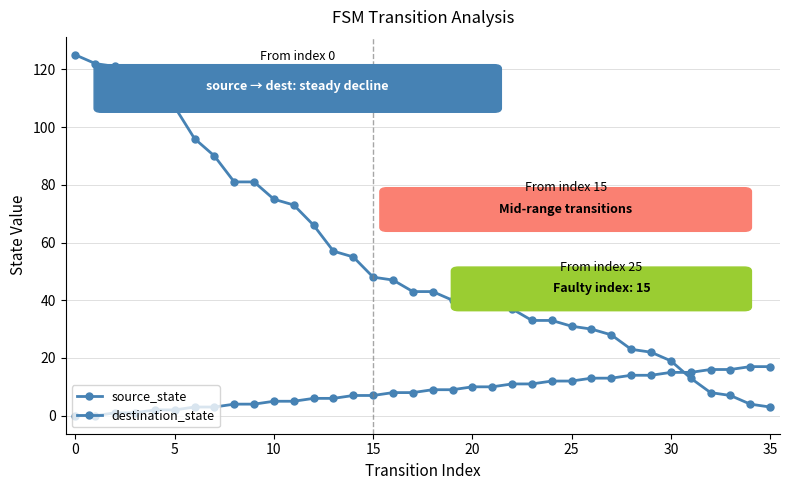

How many data points does each series have?

36